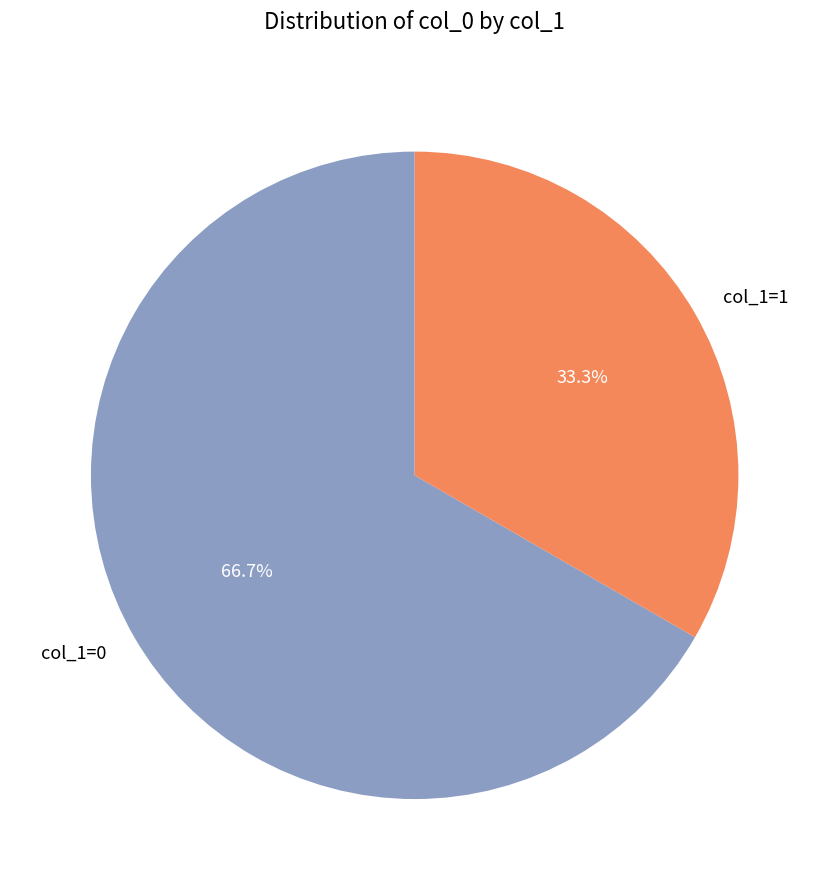

Rank the categories by value from lowest to highest.

col_1=1, col_1=0